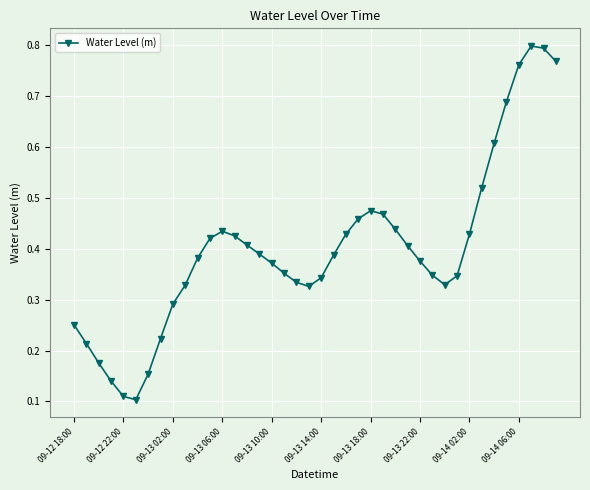

How many values are between 0 and 1?

40